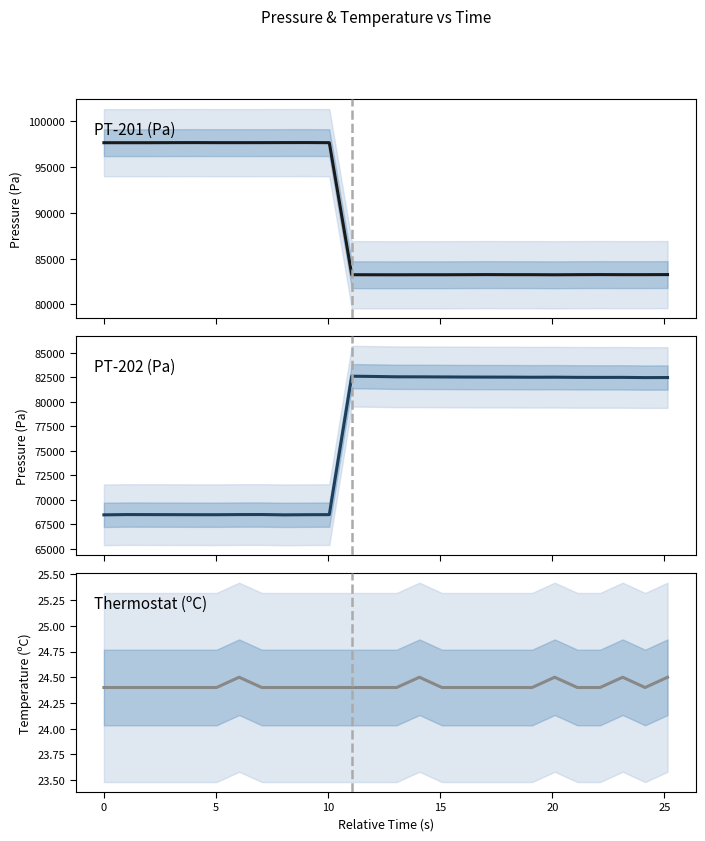

True or false: PT-201 (Pa) and Thermostat (ºC) cross at least once.

False